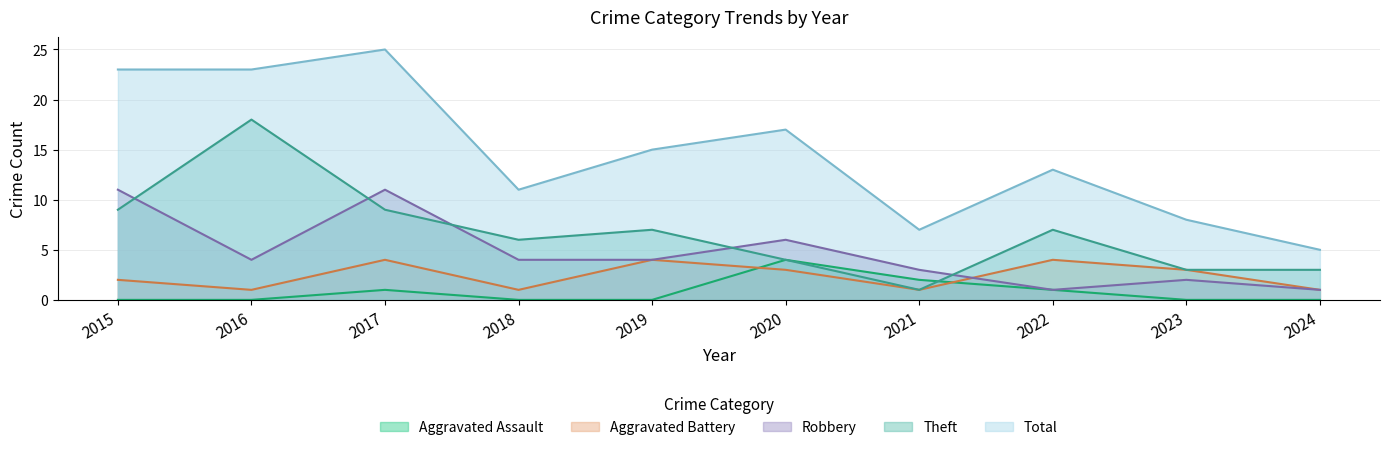

The value of Total at 2015 is 23. True or false?

True